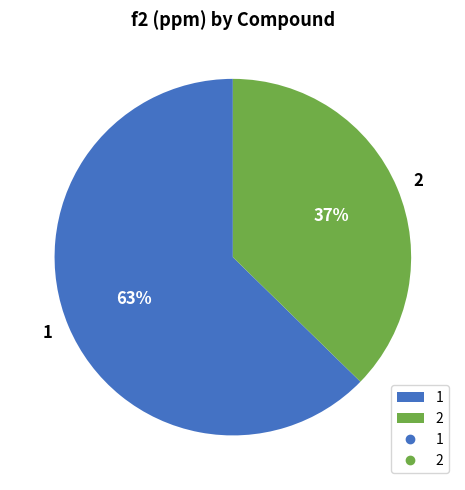

To the nearest percent, what is the average slice percentage?

50%